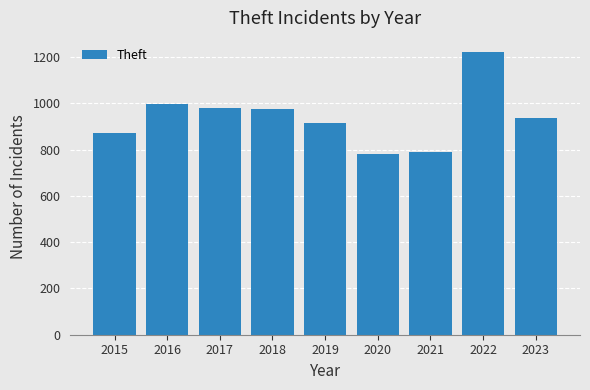

What is the change in value from 2016 to 2021?

-208